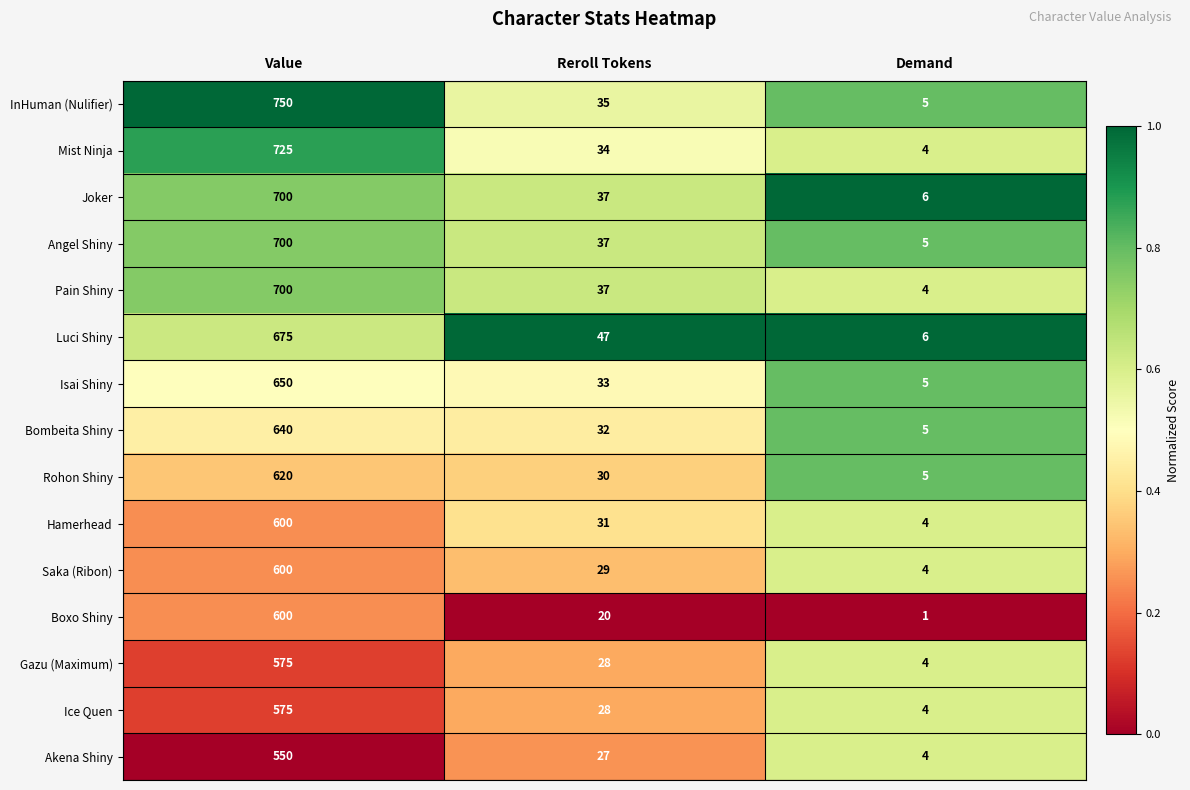

What is the difference between the Saka (Ribon) values at Value and Reroll Tokens?

571